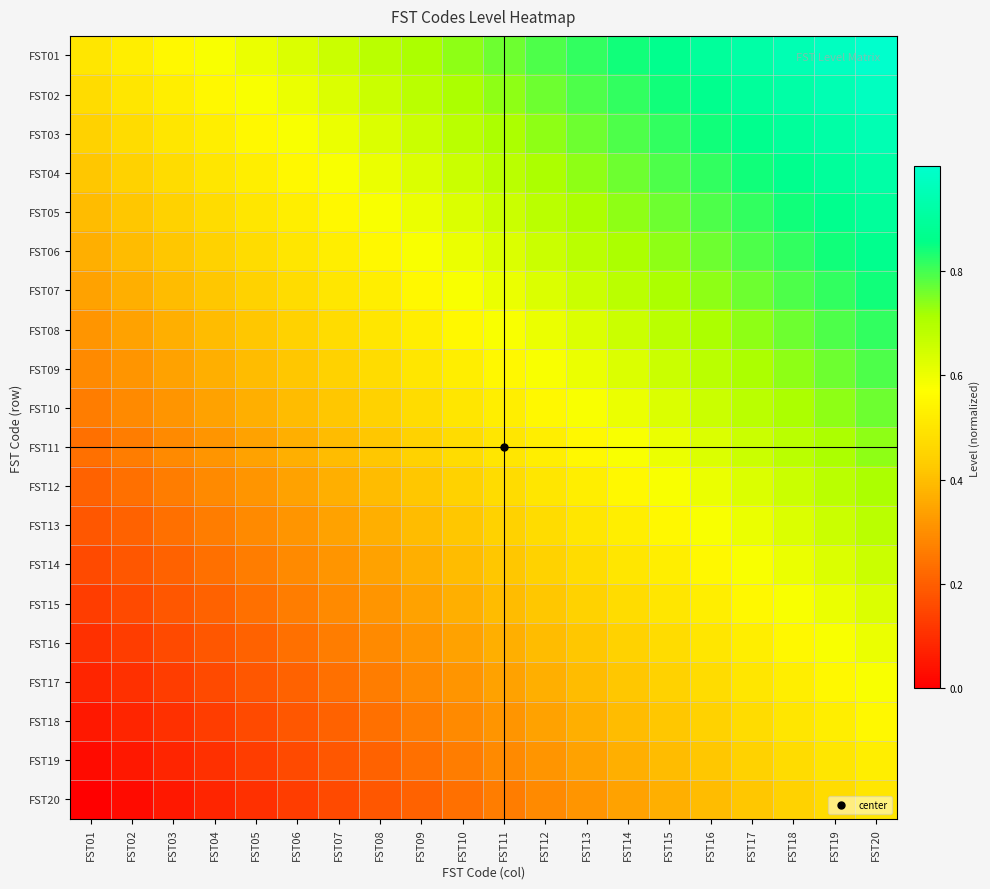

Which series has the largest total across all categories?

FST01